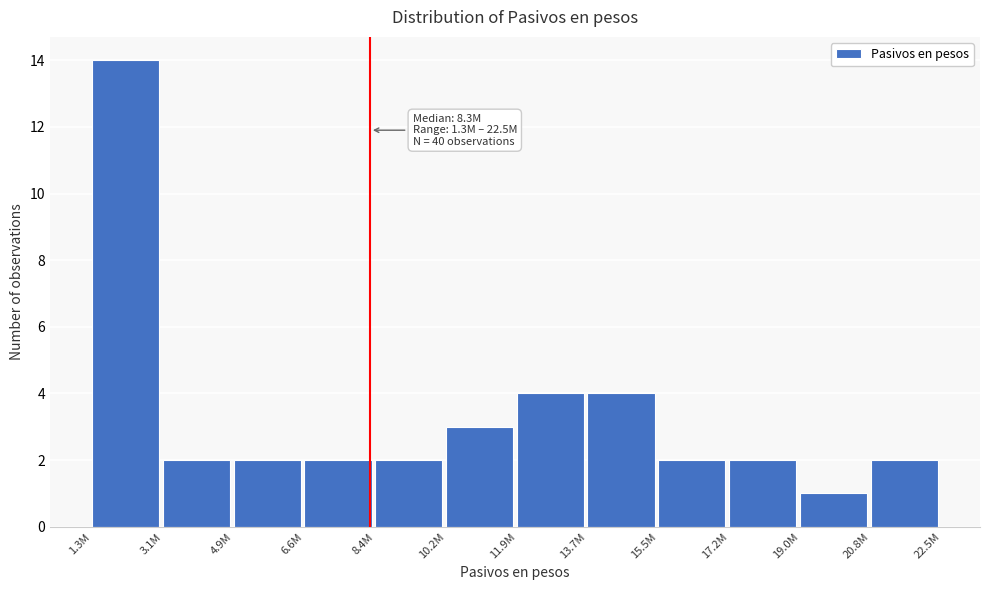

Reading left to right, list all the values displayed in this chart.

1.3M=14	3.1M=2	4.9M=2	6.6M=2	8.4M=2	10.2M=3	11.9M=4	13.7M=4	15.5M=2	17.2M=2	19.0M=1	20.8M=2